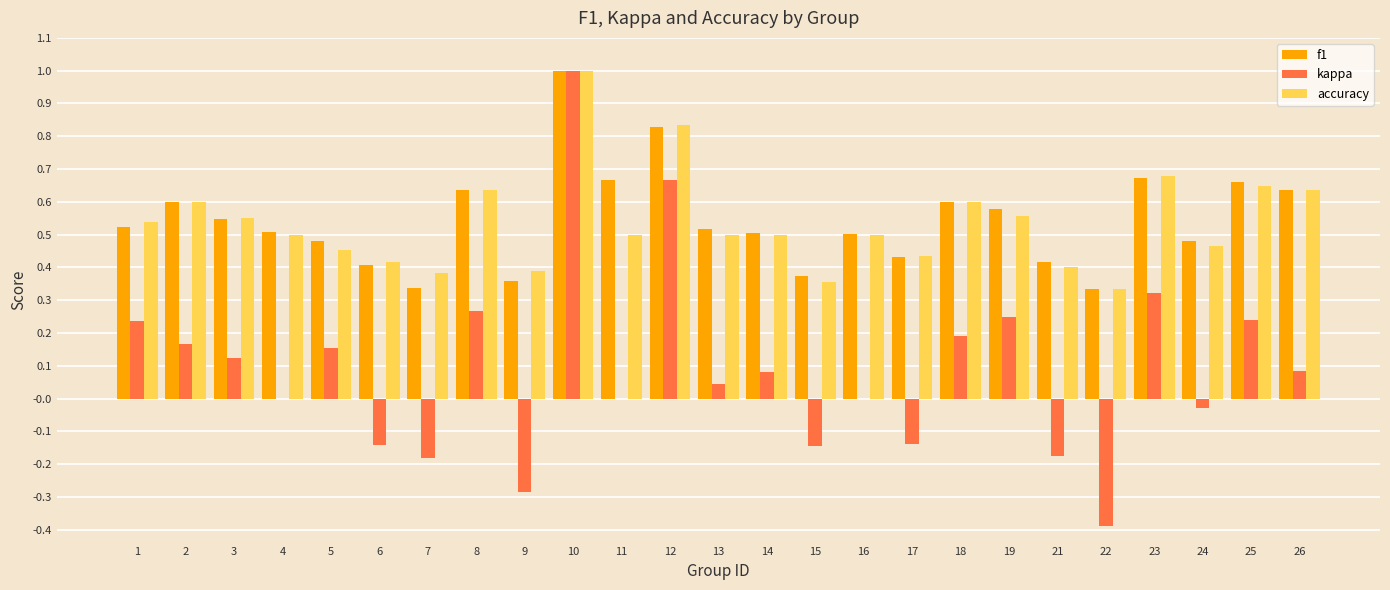

What is the sum of all kappa values?

2.3